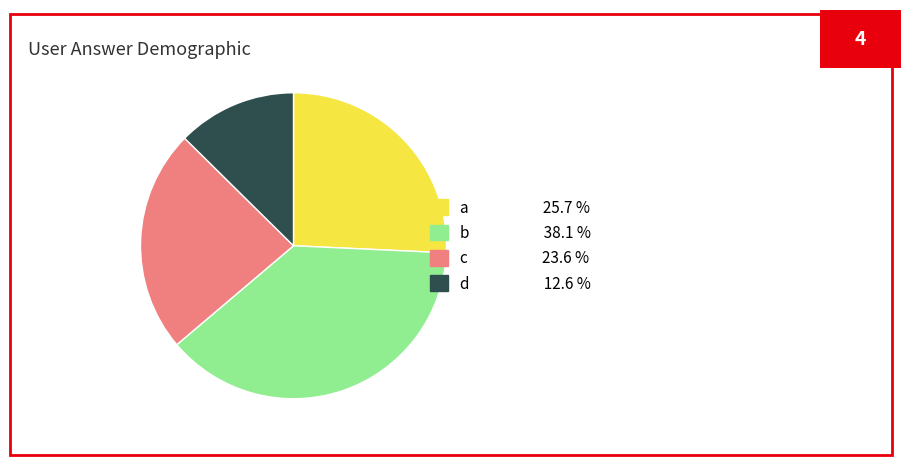

True or false: c accounts for 36% of the total.

False